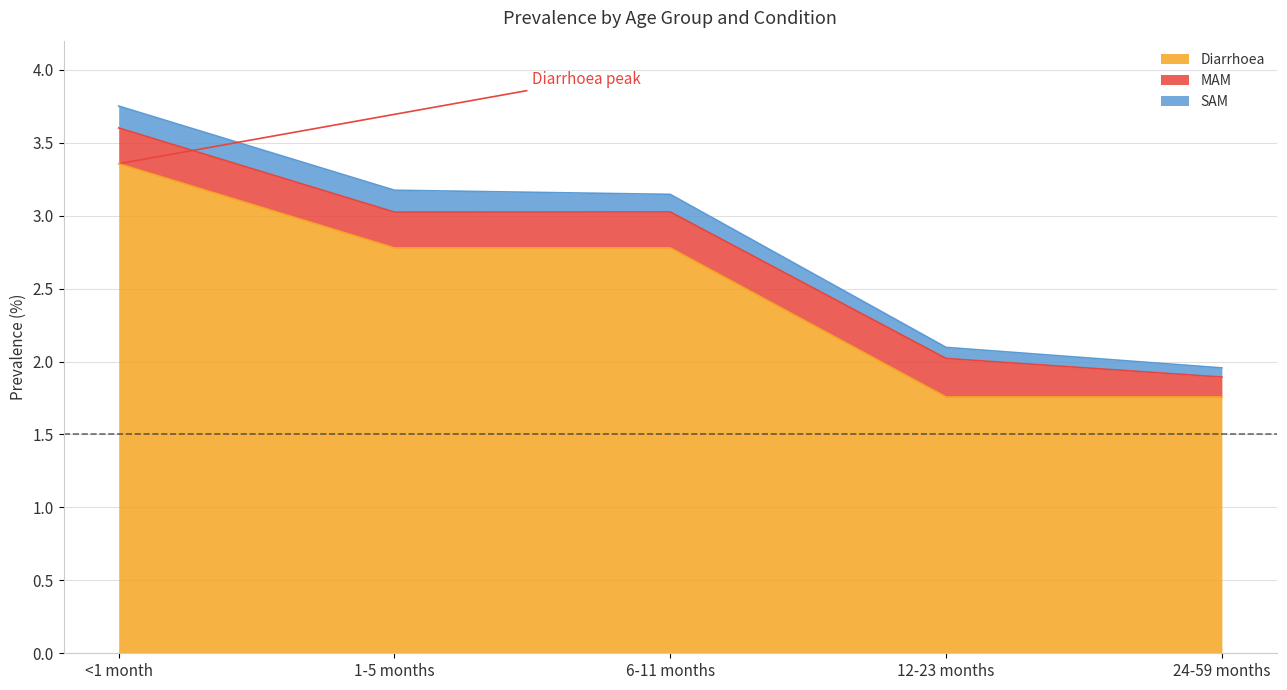

At how many categories does at least one series exceed 3?

1